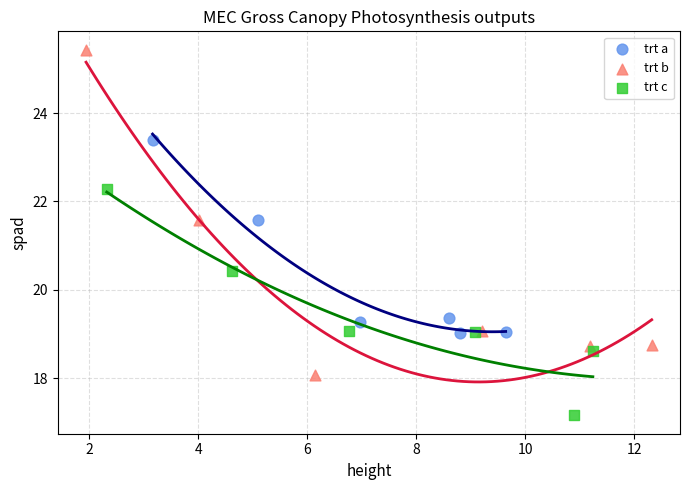

Which series has the widest spread of Y values?

trt b